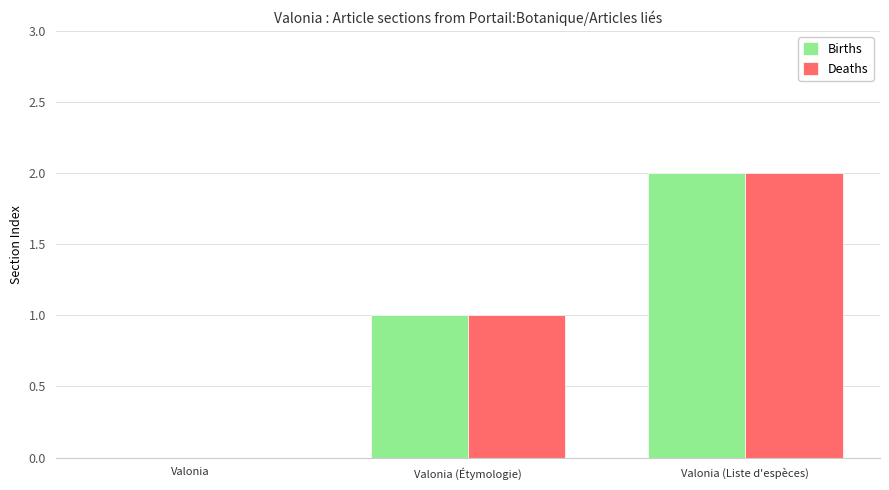

True or false: Deaths has a value of 3 at Valonia (Liste d'espèces).

False